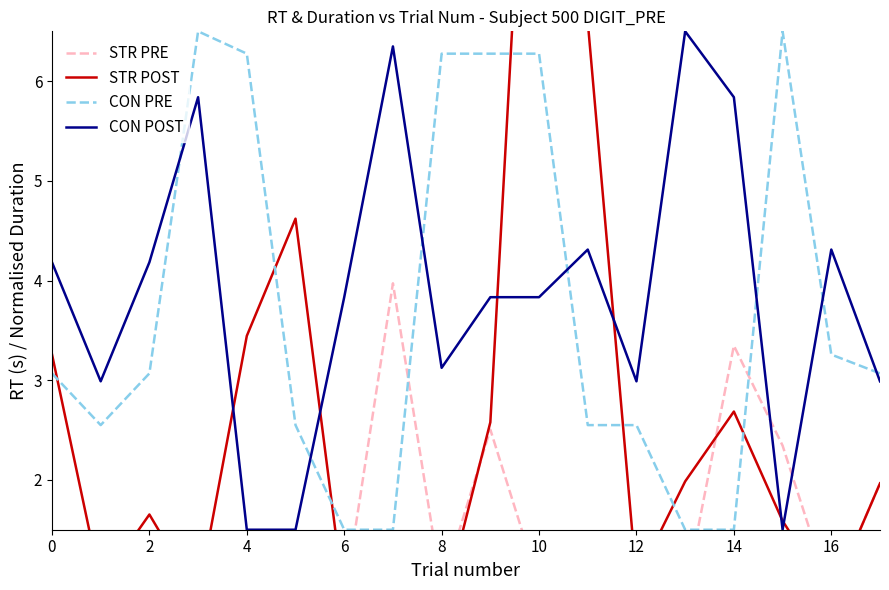

At which label is CON PRE closest to 4?

16